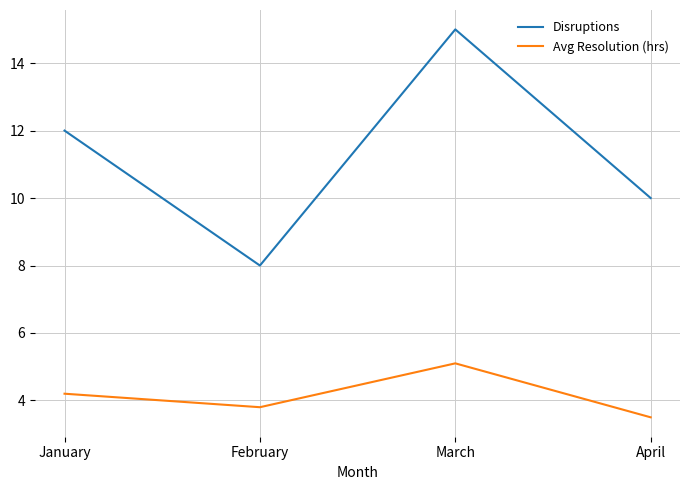

The value of Avg Resolution (hrs) at April is 1.0. True or false?

False